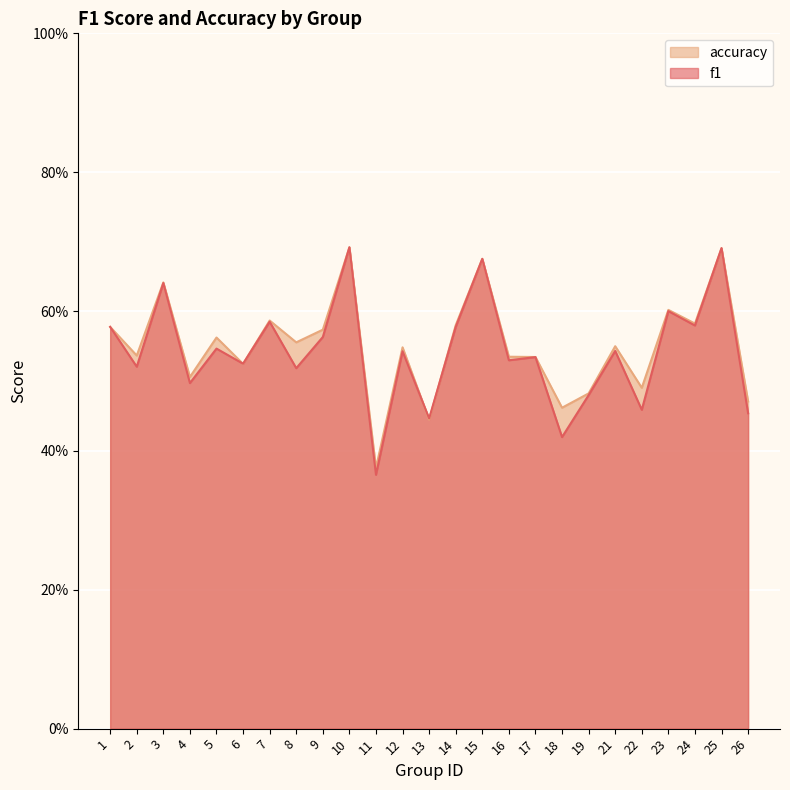

Where is the first local maximum for f1?

3